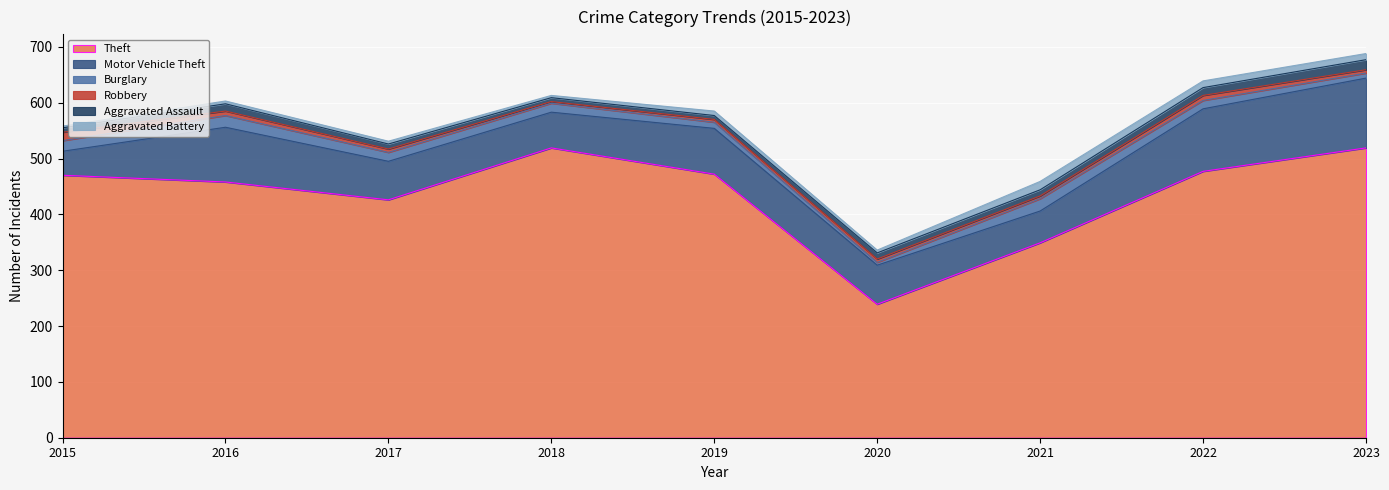

What is the difference between the Motor Vehicle Theft values at 2016 and 2018?

34